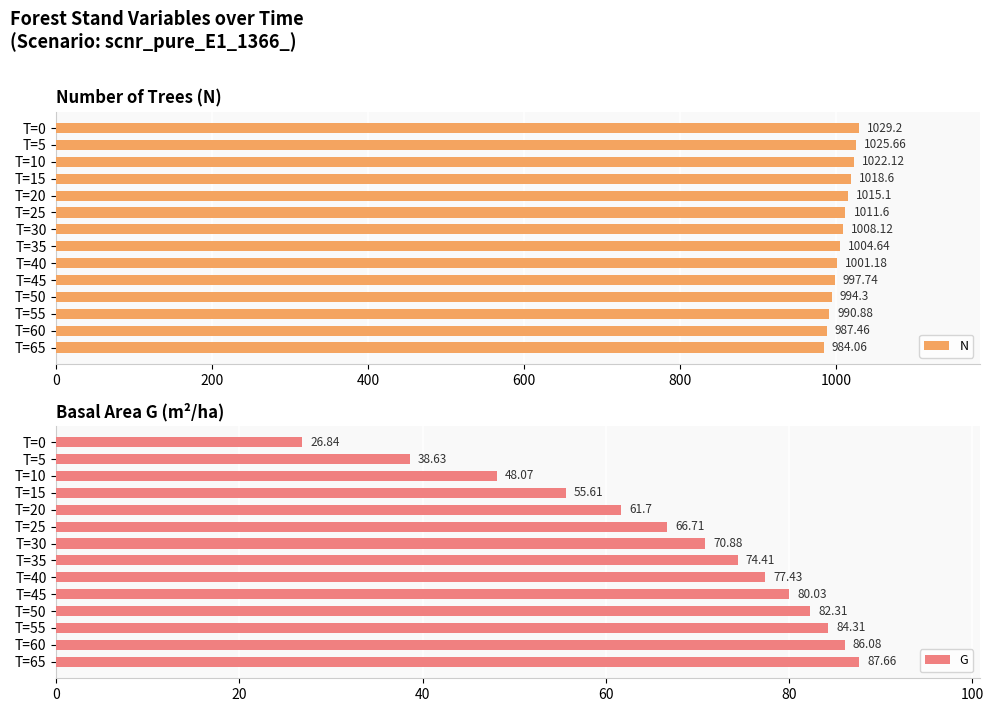

Which series has the largest total across all categories?

N